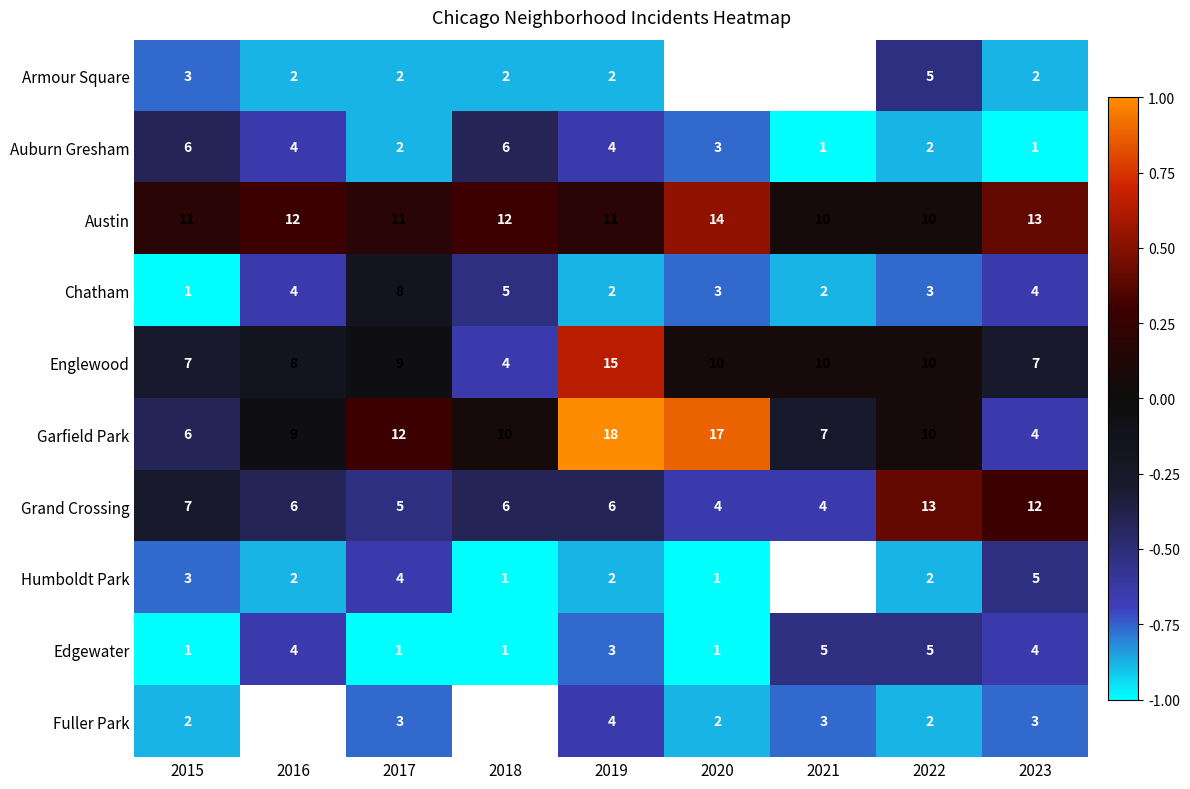

Is the value of Austin at 2021 greater than the value of Humboldt Park at 2015?

Yes